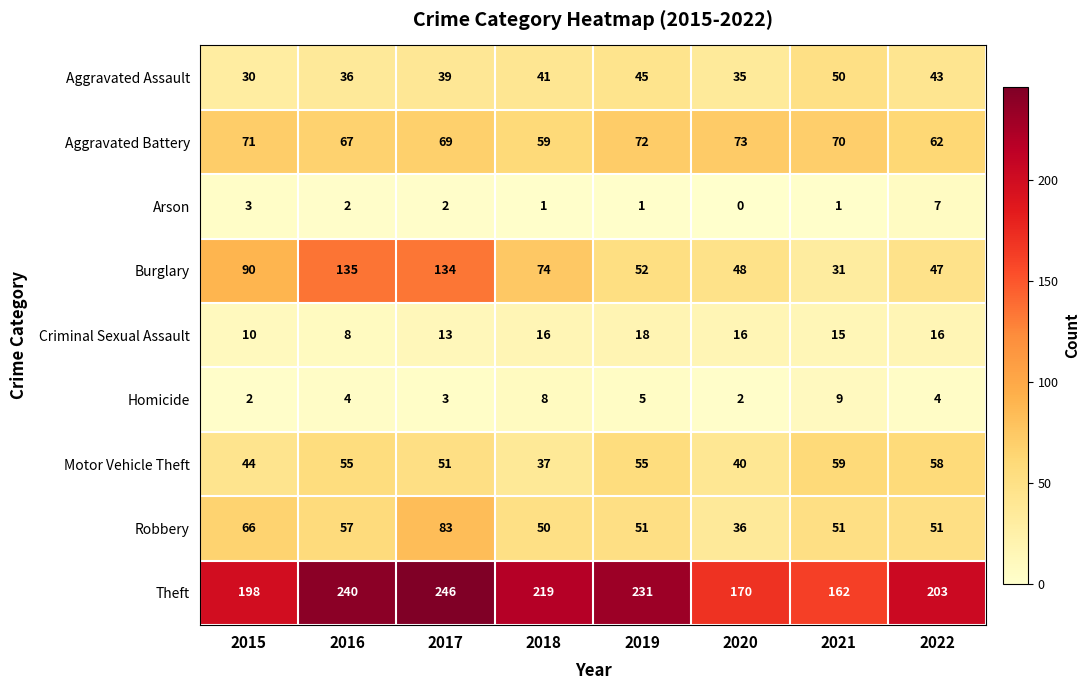

The Burglary series shows 31 at 2021. True or false?

True